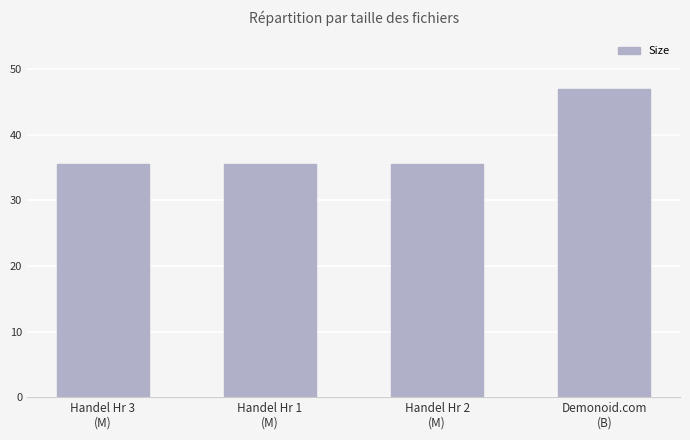

Approximately how many times larger is the value at Demonoid.com
(B) compared to Handel Hr 2
(M)?

1.3